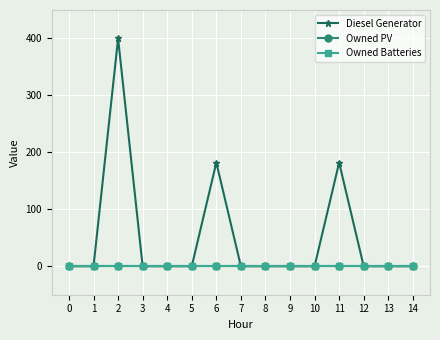

Does the chart have visible grid lines?

Yes